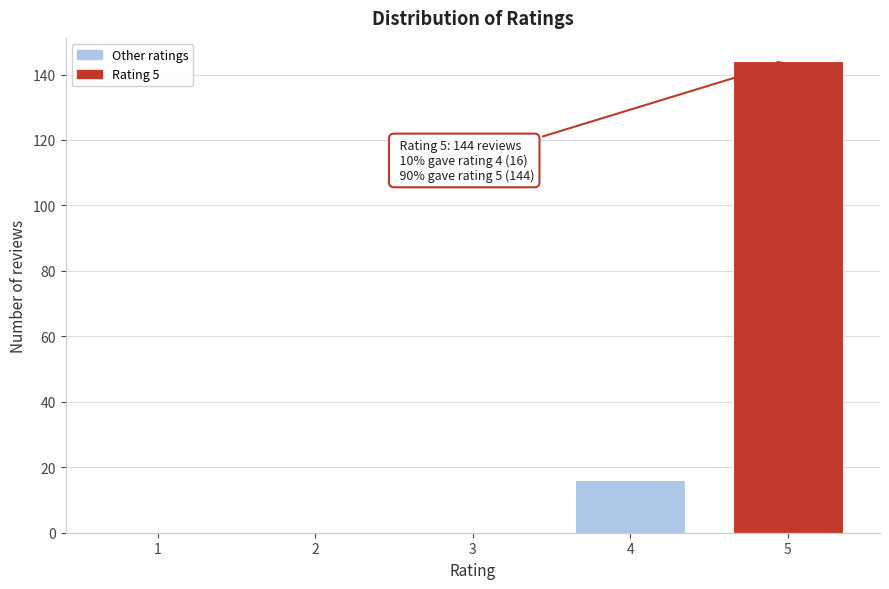

Reading left to right, extract all data points from this chart.

1=0	2=0	3=0	4=16	5=144